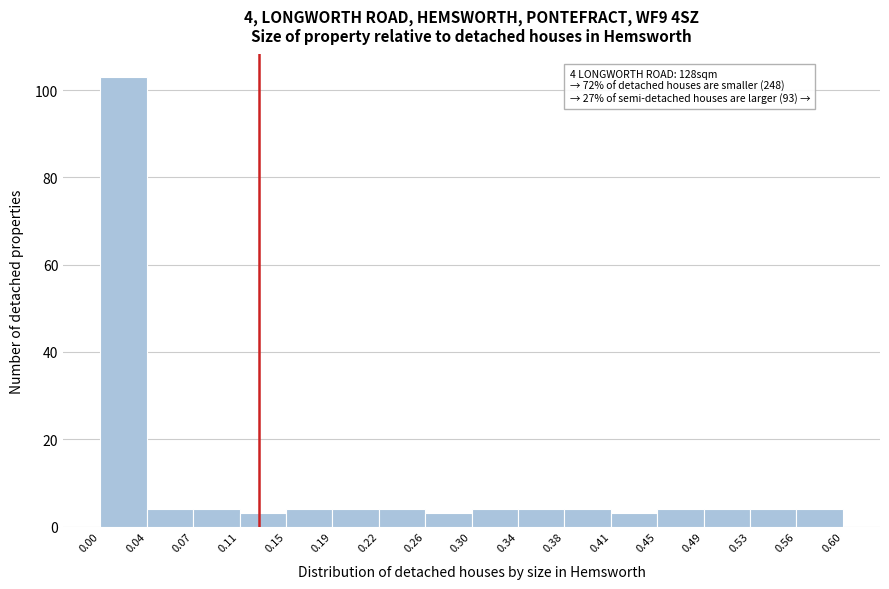

Over which range of the x-axis is the bar tallest?

0.00 to 0.04